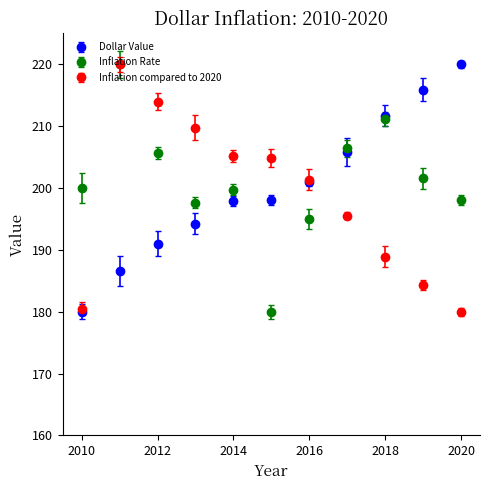

What is the value of the Inflation compared to 2020 point at the 9th from the left?

188.9